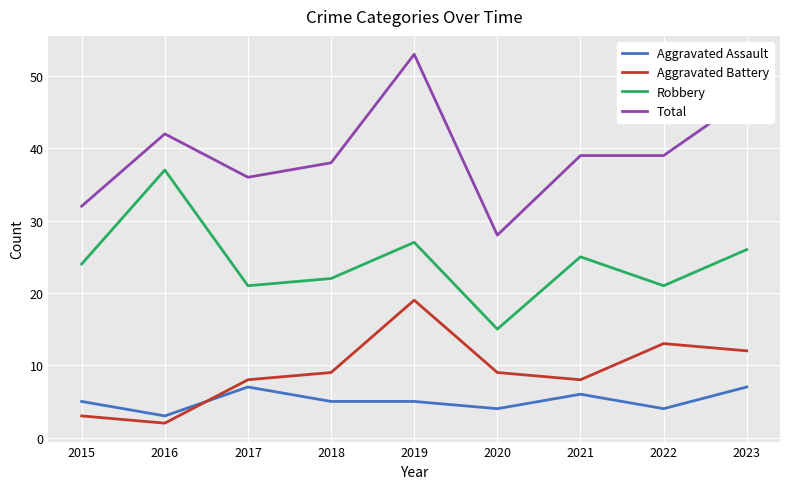

What is the spread (max minus min) of values at 2019?

48